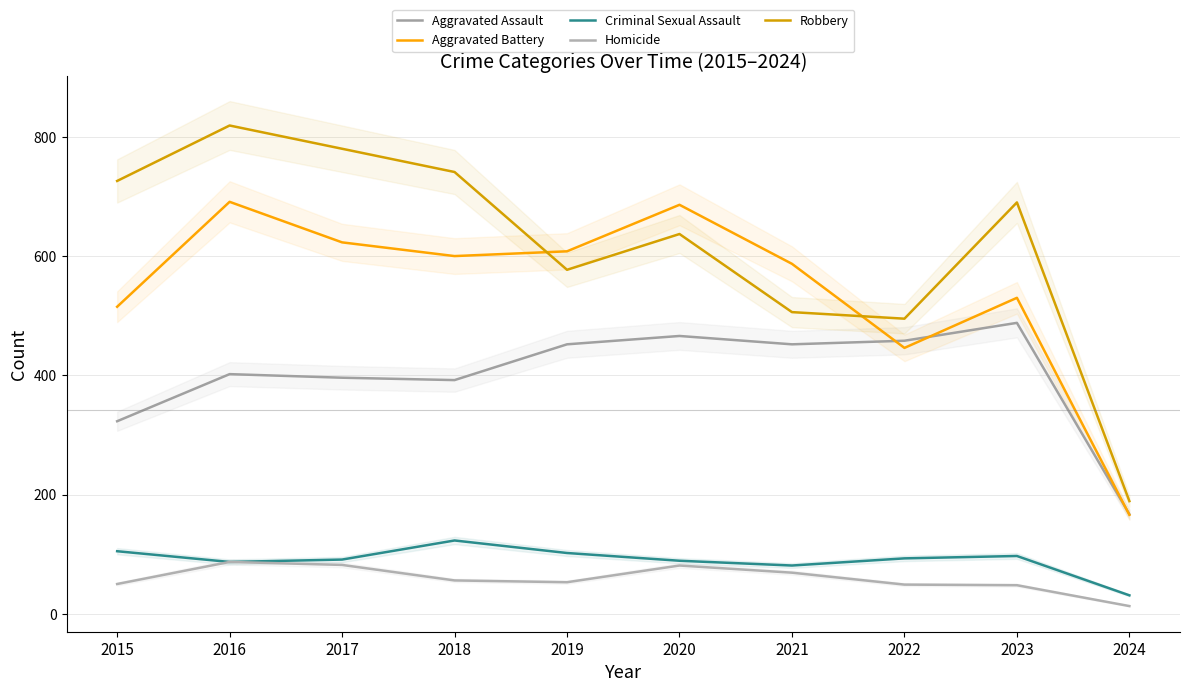

Reading right to left, extract all data points from this chart.

Aggravated Assault: 2024=167	2023=488	2022=458	2021=452	2020=466	2019=452	2018=392	2017=396	2016=402	2015=323
Aggravated Battery: 2024=166	2023=530	2022=446	2021=587	2020=686	2019=608	2018=600	2017=623	2016=691	2015=515
Criminal Sexual Assault: 2024=31	2023=97	2022=93	2021=81	2020=89	2019=102	2018=123	2017=91	2016=87	2015=105
Homicide: 2024=13	2023=48	2022=49	2021=69	2020=81	2019=53	2018=56	2017=82	2016=87	2015=50
Robbery: 2024=189	2023=690	2022=495	2021=506	2020=637	2019=577	2018=741	2017=780	2016=819	2015=726